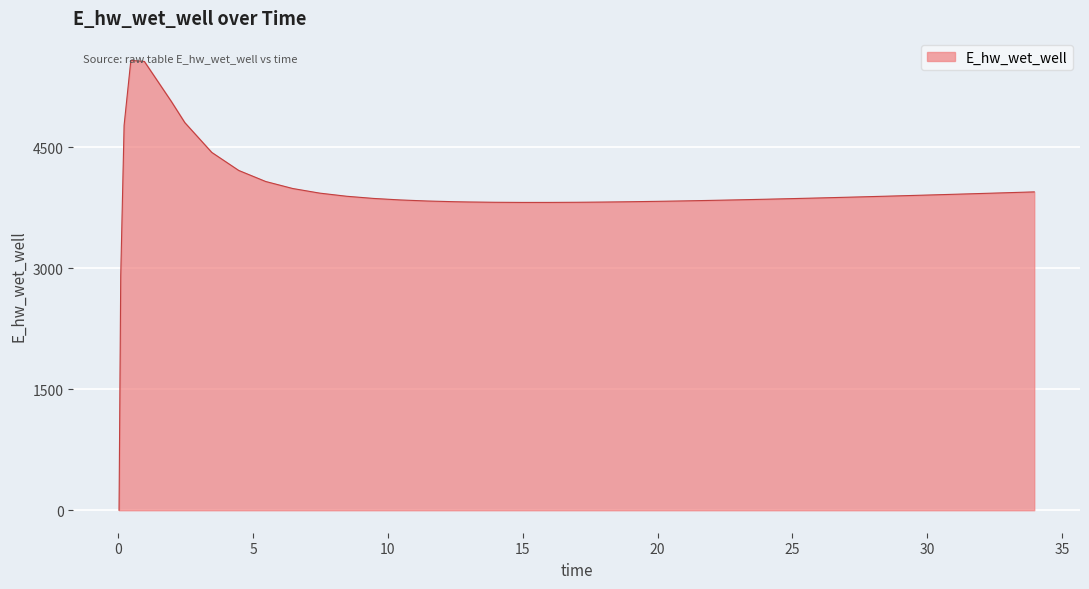

What is the greatest value displayed?

5577.7